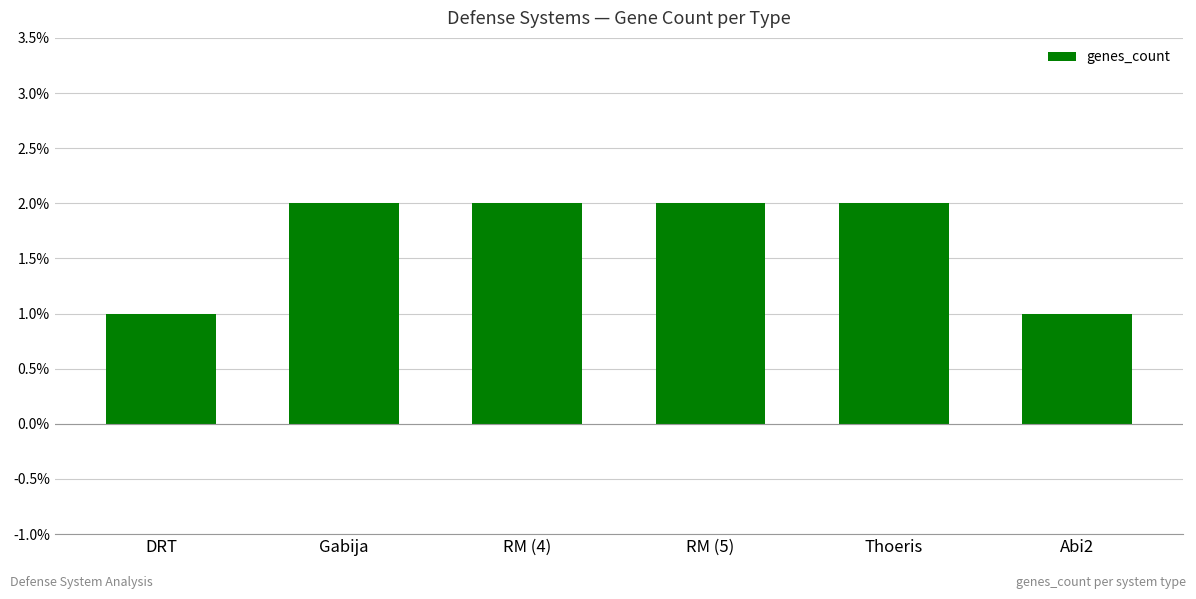

What is the label of the 2nd bar from the right?

Thoeris